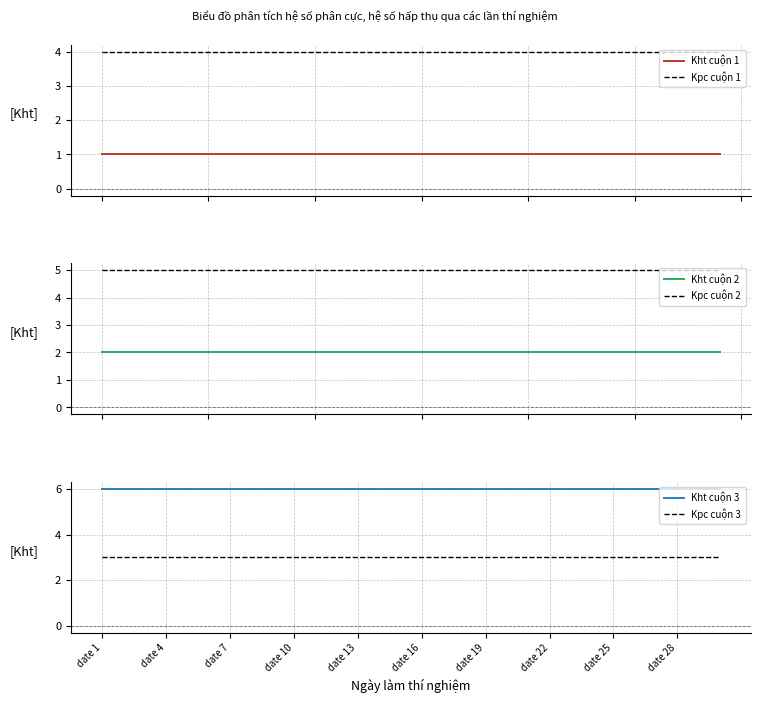

At which category does the chart reach its minimum across all series?

date 1